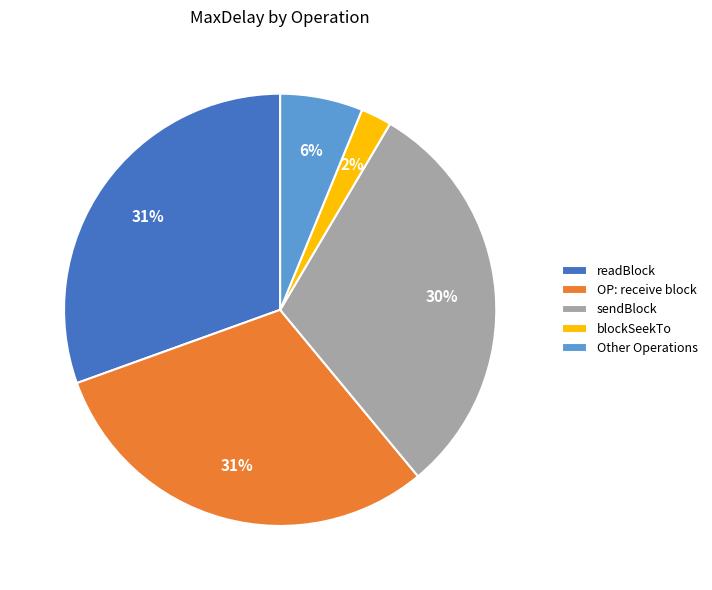

Which slice is the smallest?

blockSeekTo